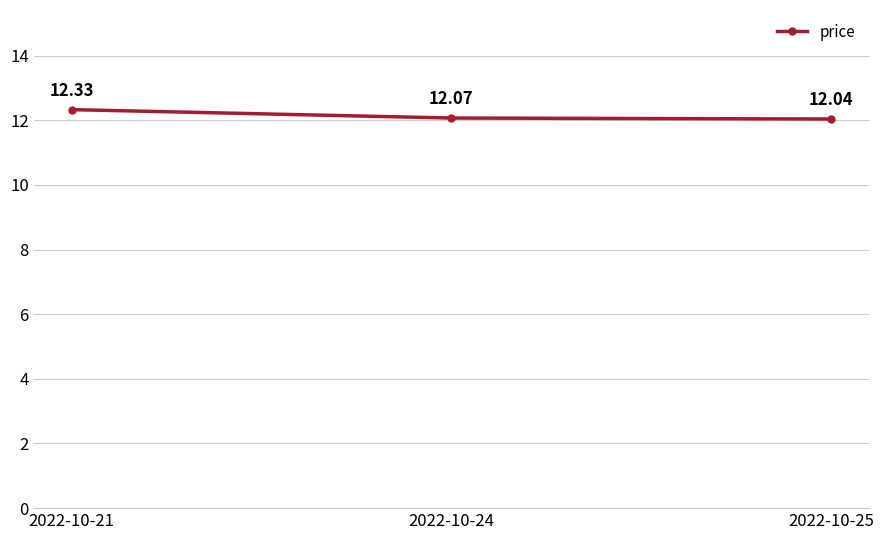

At which category does the chart reach its peak across all series?

2022-10-21